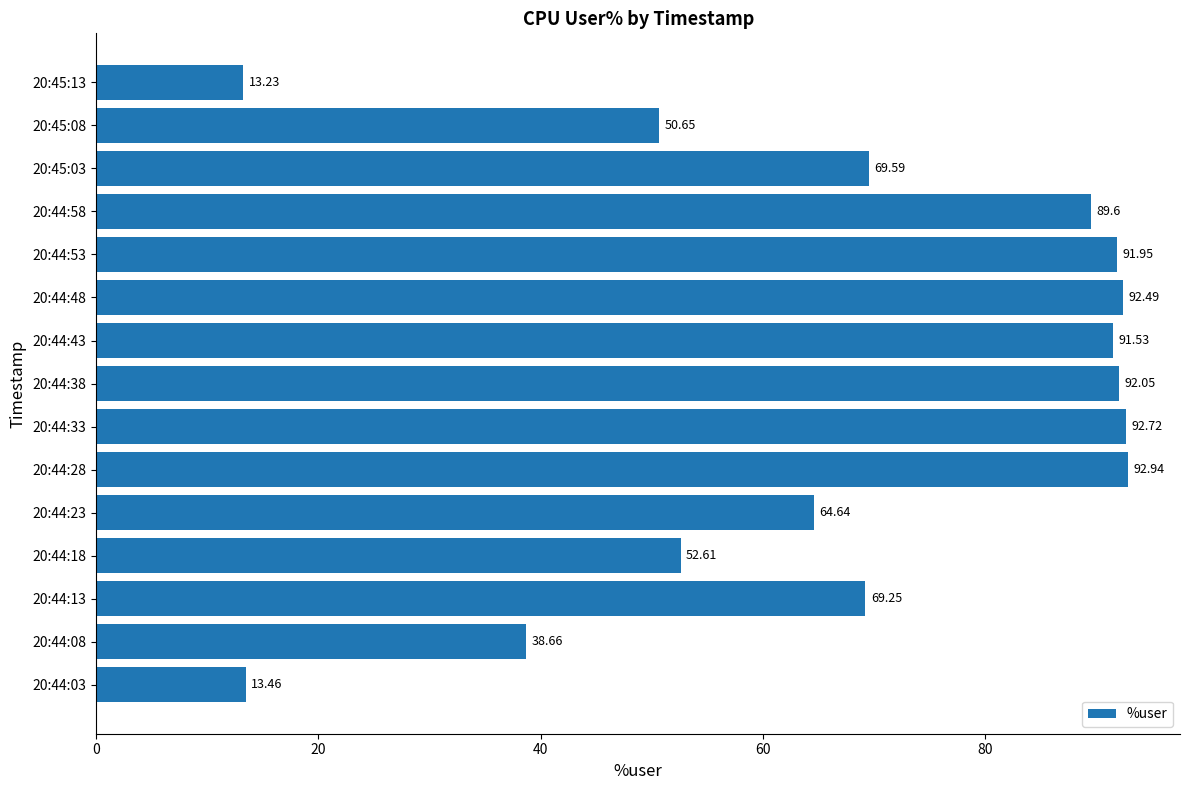

List the labels in order of value, smallest first.

20:45:13, 20:44:03, 20:44:08, 20:45:08, 20:44:18, 20:44:23, 20:44:13, 20:45:03, 20:44:58, 20:44:43, 20:44:53, 20:44:38, 20:44:48, 20:44:33, 20:44:28